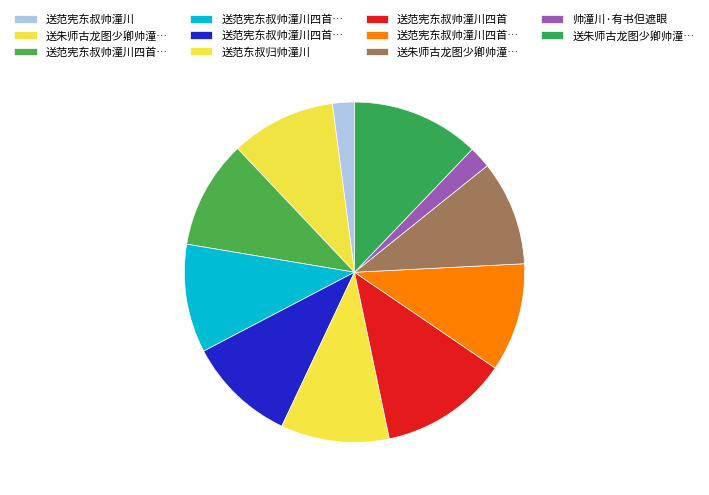

How many slices are in this pie chart?

11